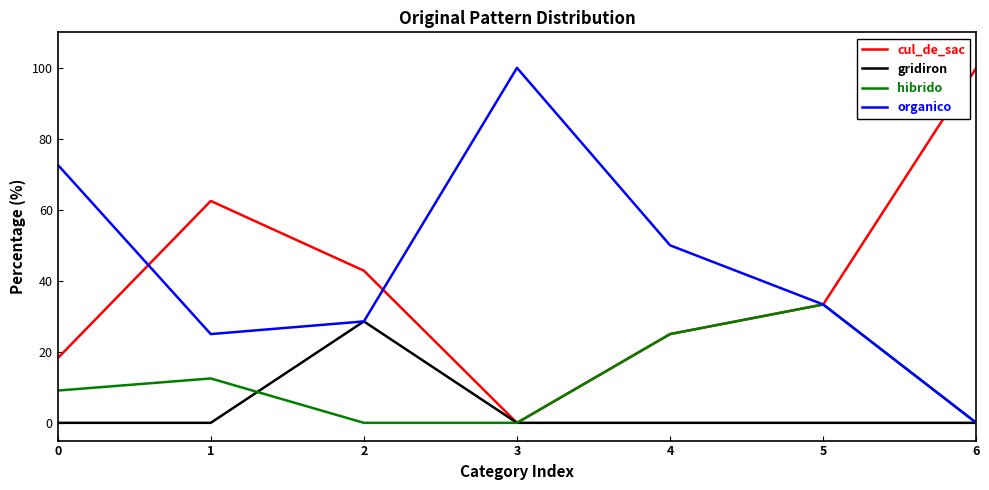

The value of organico at 3 is 21.0. True or false?

False